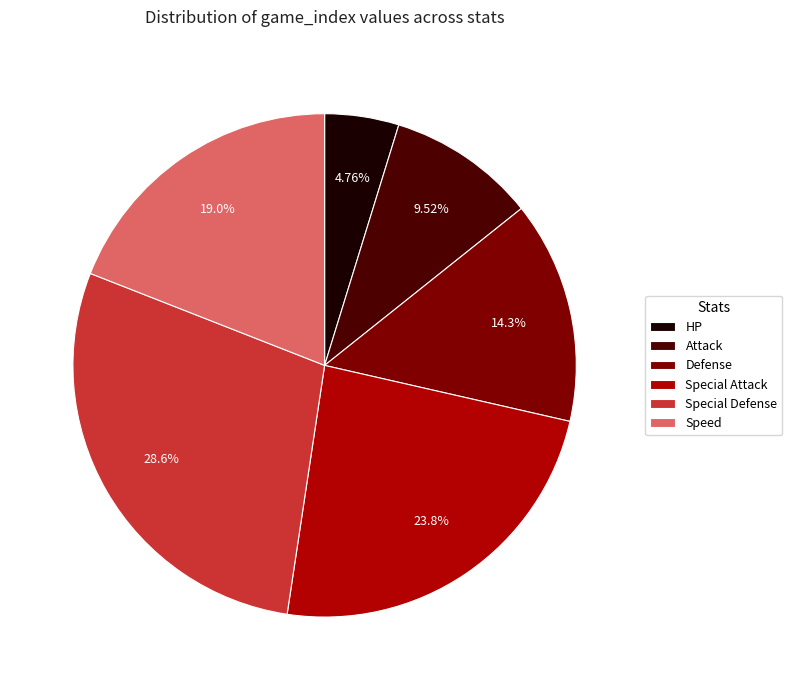

How much of the chart is everything except HP?

95.2%